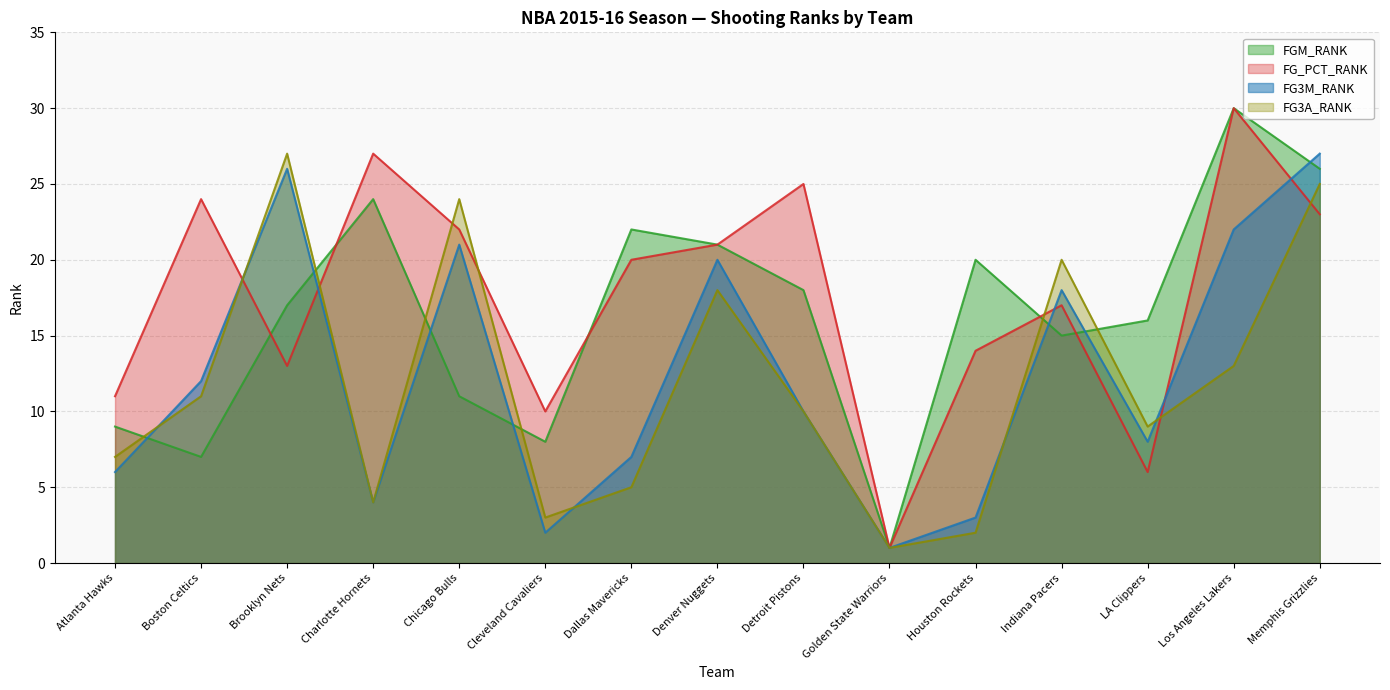

In FGM_RANK, how many points are higher than both neighbors (excluding endpoints)?

4